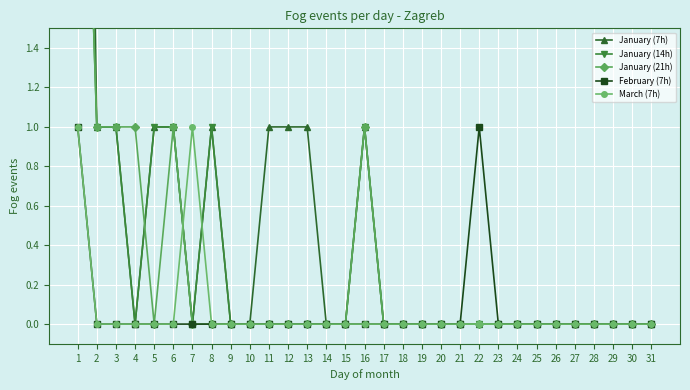

Reading left to right, list all the values displayed in this chart.

January (7h): 1=7	2=1	3=1	4=0	5=1	6=1	7=0	8=1	9=0	10=0	11=1	12=1	13=1	14=0	15=0	16=1	17=0	18=0	19=0	20=0	21=0	22=0	23=0	24=0	25=0	26=0	27=0	28=0	29=0	30=0	31=0
January (14h): 1=4	2=1	3=1	4=0	5=1	6=1	7=0	8=1	9=0	10=0	11=0	12=0	13=0	14=0	15=0	16=1	17=0	18=0	19=0	20=0	21=0	22=0	23=0	24=0	25=0	26=0	27=0	28=0	29=0	30=0	31=0
January (21h): 1=4	2=1	3=1	4=1	5=0	6=1	7=0	8=0	9=0	10=0	11=0	12=0	13=0	14=0	15=0	16=1	17=0	18=0	19=0	20=0	21=0	22=0	23=0	24=0	25=0	26=0	27=0	28=0	29=0	30=0	31=0
February (7h): 1=1	2=0	3=0	4=0	5=0	6=0	7=0	8=0	9=0	10=0	11=0	12=0	13=0	14=0	15=0	16=0	17=0	18=0	19=0	20=0	21=0	22=1	23=0	24=0	25=0	26=0	27=0	28=0	29=0	30=0	31=0
March (7h): 1=1	2=0	3=0	4=0	5=0	6=0	7=1	8=0	9=0	10=0	11=0	12=0	13=0	14=0	15=0	16=0	17=0	18=0	19=0	20=0	21=0	22=0	23=0	24=0	25=0	26=0	27=0	28=0	29=0	30=0	31=0